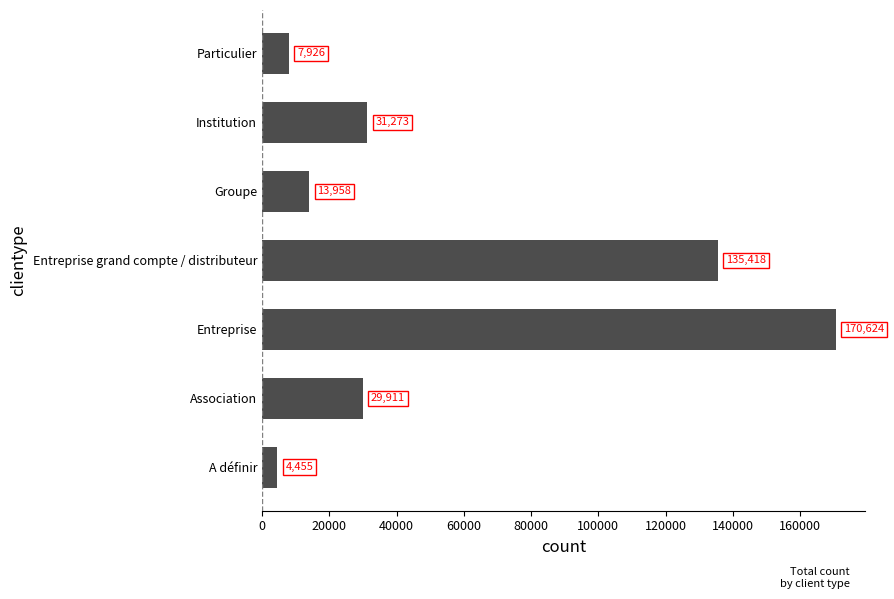

At which label is the value closest to 87539?

Entreprise grand compte / distributeur